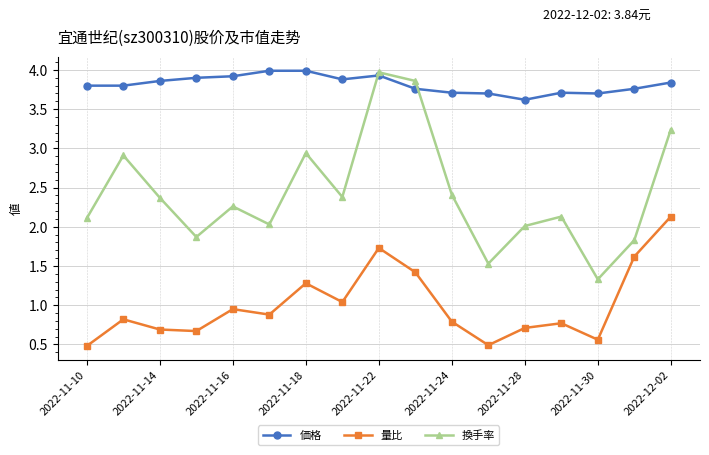

Which series has the largest range (max minus min)?

換手率